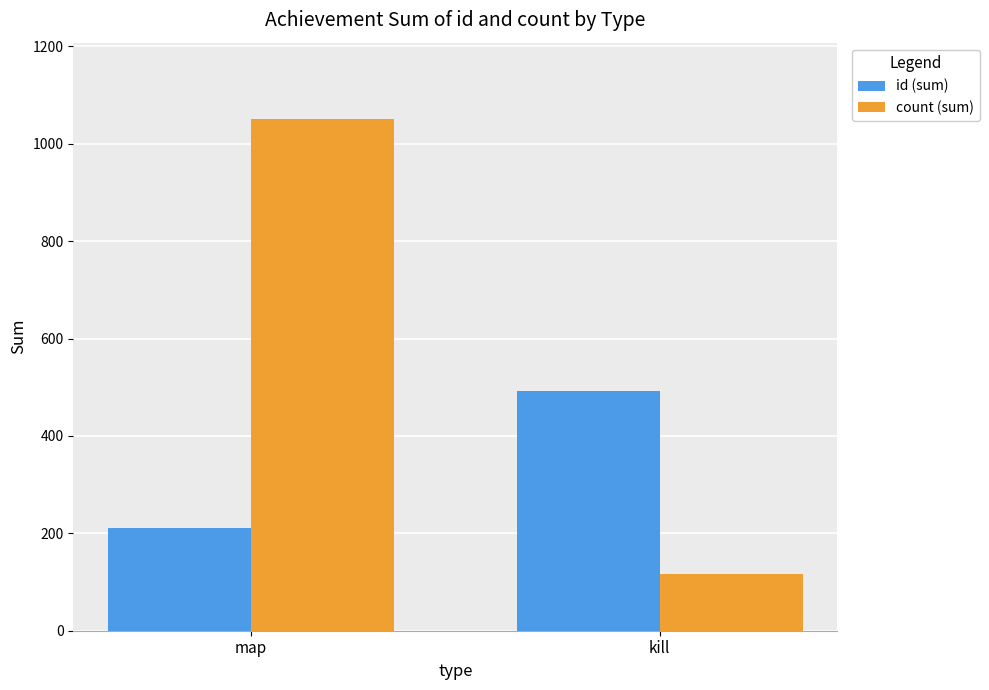

Between map and kill, which series saw the biggest shift?

count (sum)